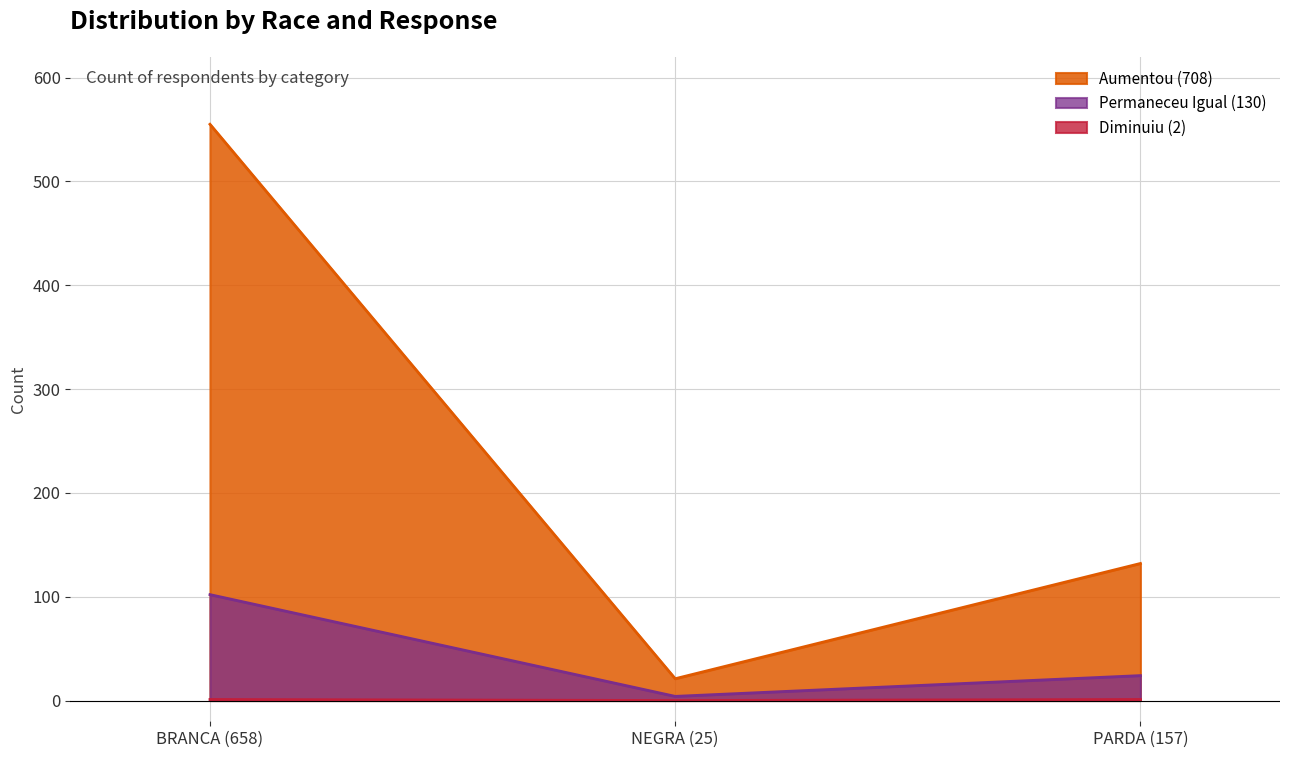

Which series has the largest total across all categories?

Aumentou (708)